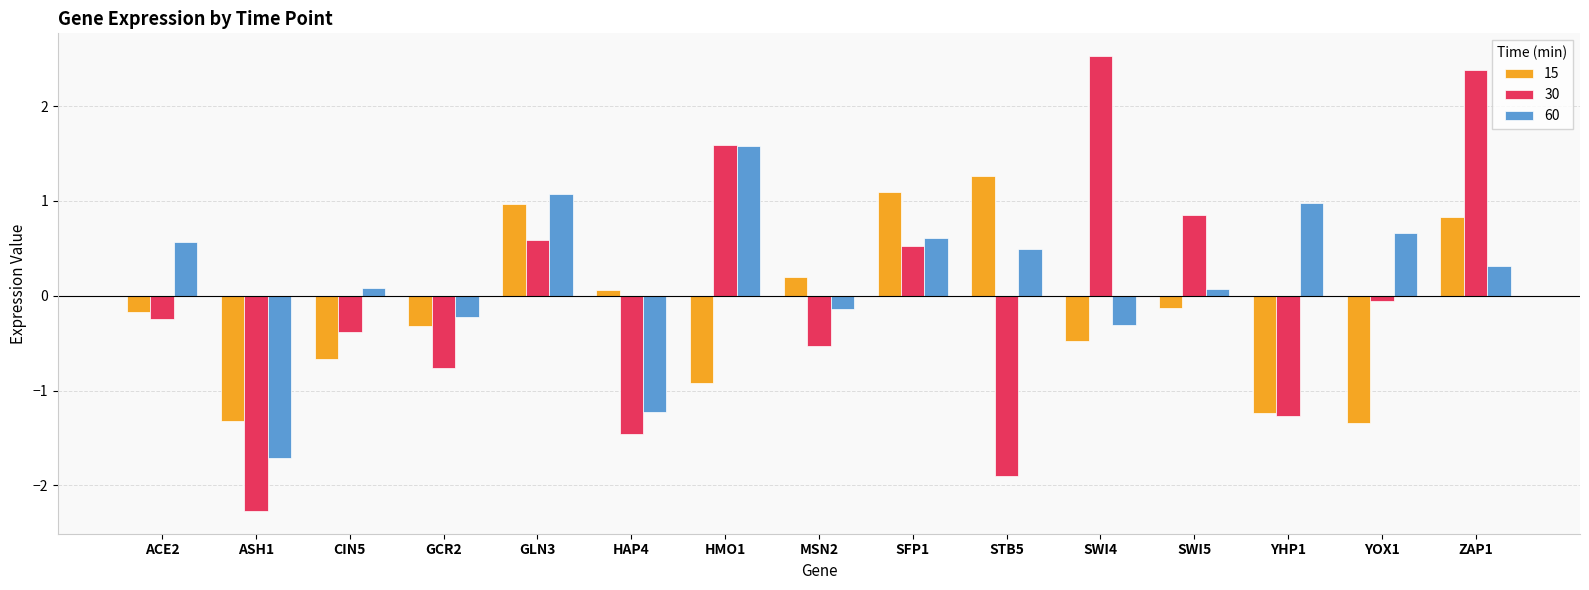

How many categories are shown in the chart?

15